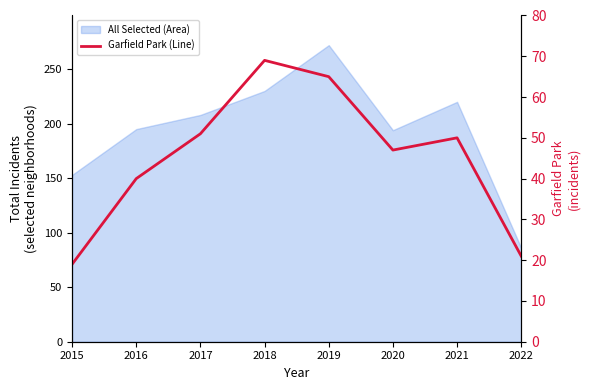

What is the change in value from 2021 to 2022?

-29